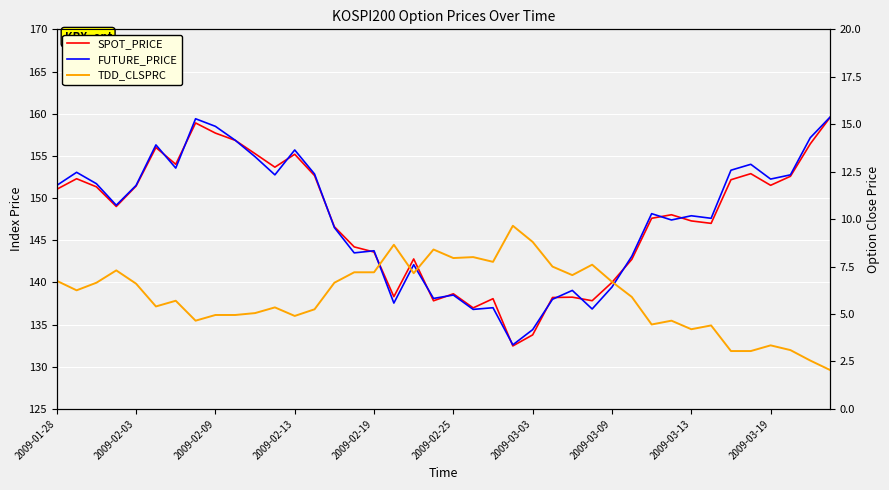

What is the sum of all TDD_CLSPRC values?

236.8